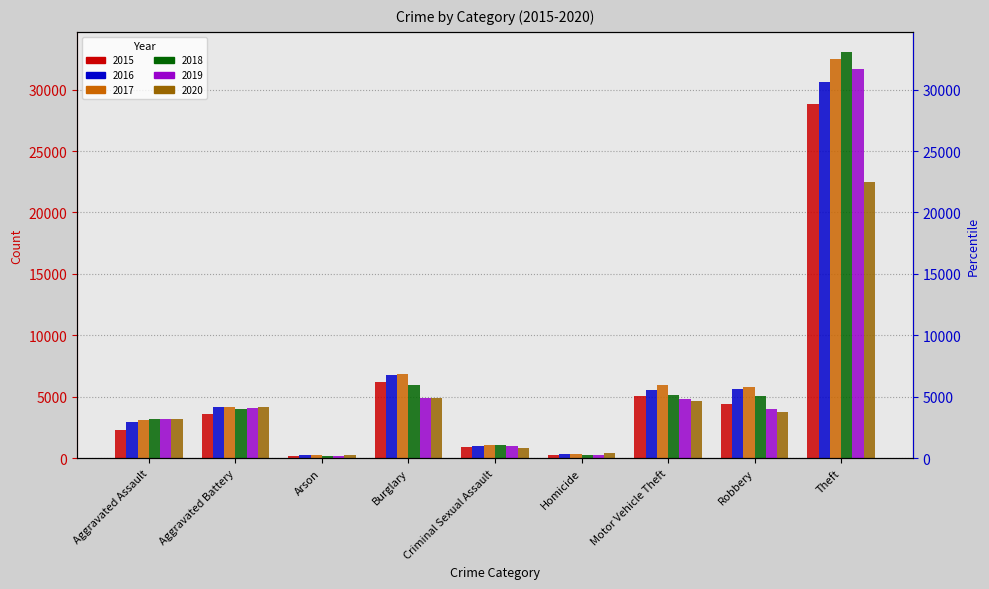

What is the difference between the highest and lowest values at Criminal Sexual Assault?

238